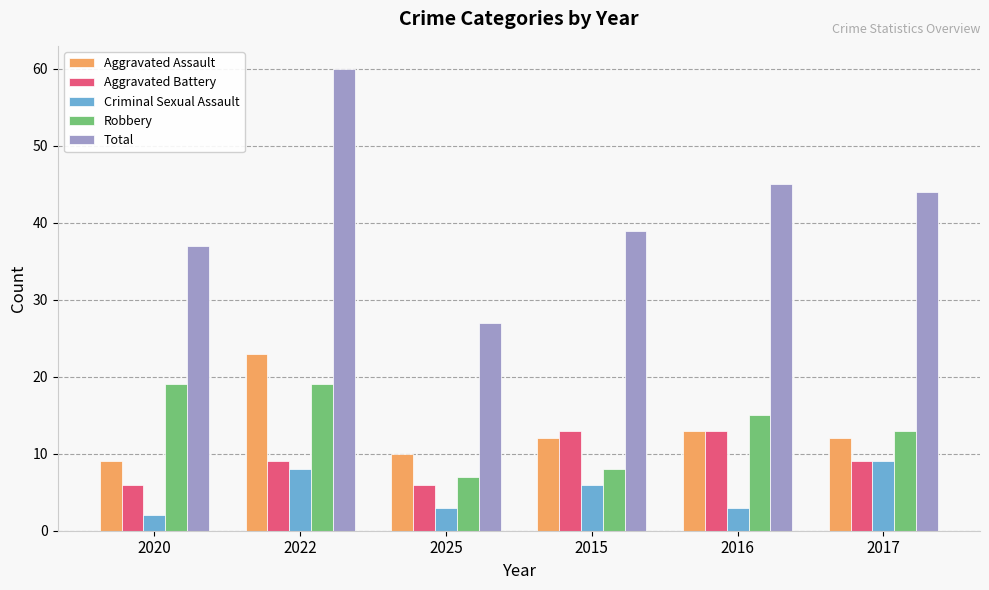

How many data points in Robbery are less than 15?

3